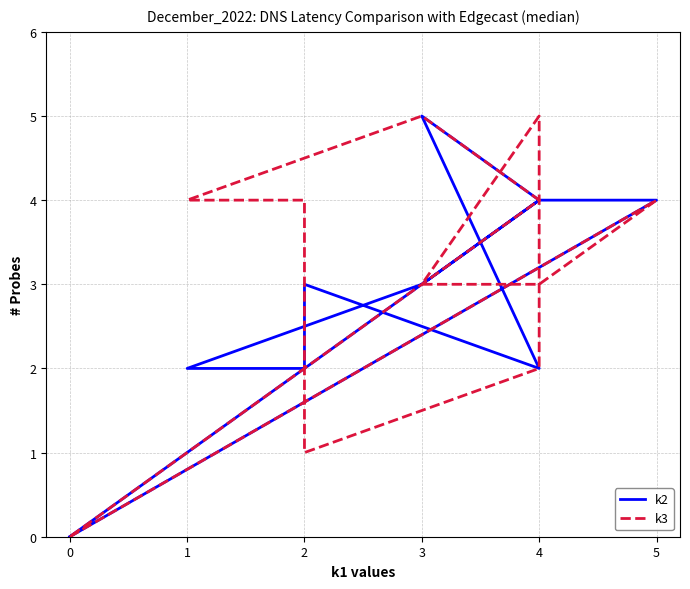

How many data points in k3 are above 4?

2